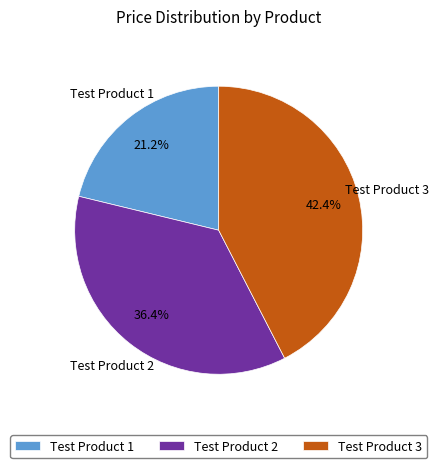

Count the number of slices in the pie.

3